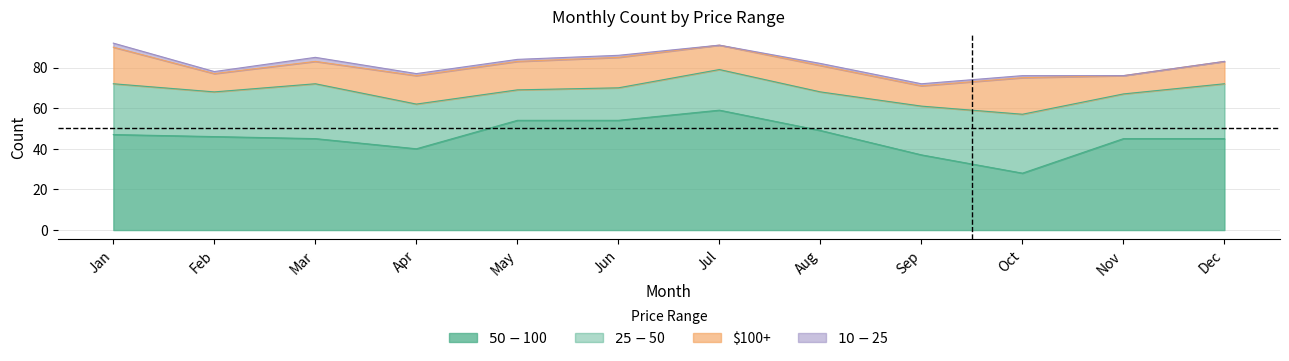

List the series in order of their overall mean, lowest first.

$10 - $25, $100+, $25 - $50, $50 - $100